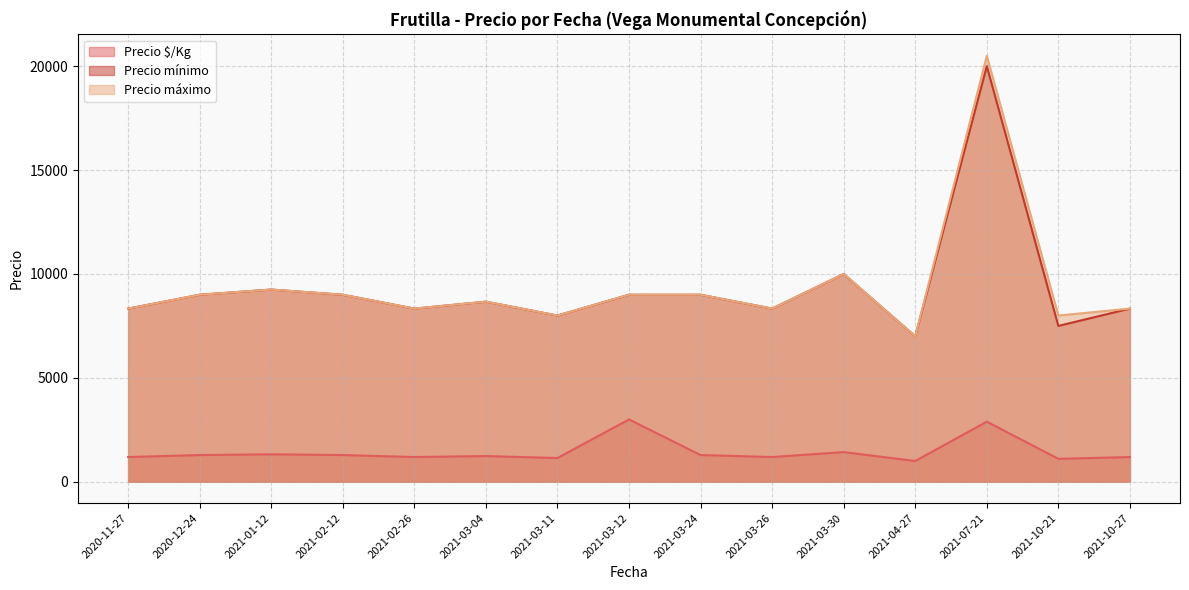

Where is Precio mínimo nearest to the value 13500?

2021-03-30